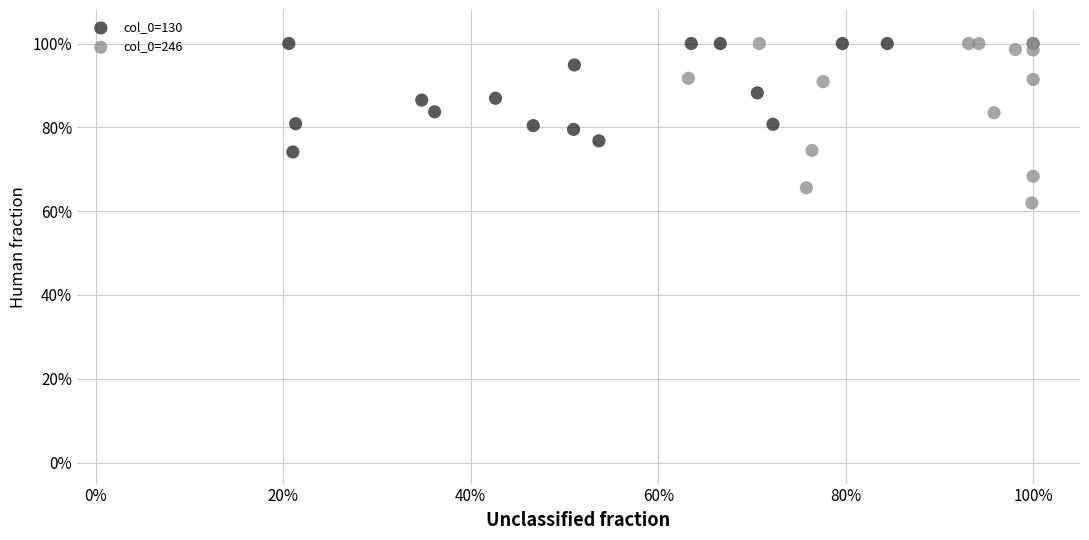

Which series has the widest spread of Y values?

col_0=246